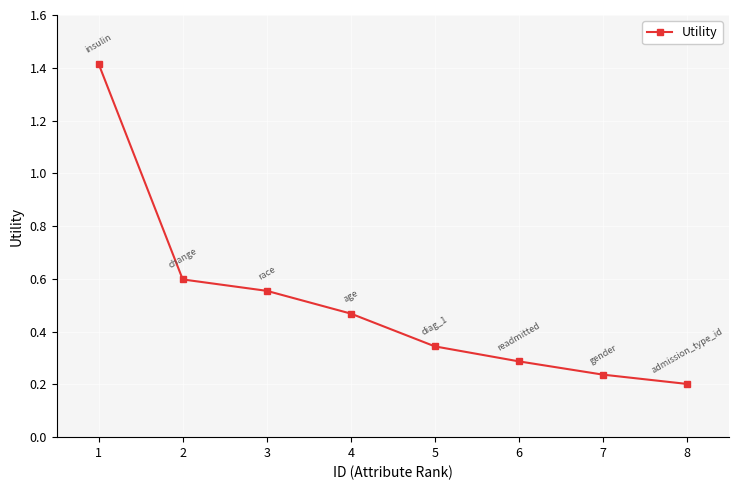

What is the sum of all values?

4.1